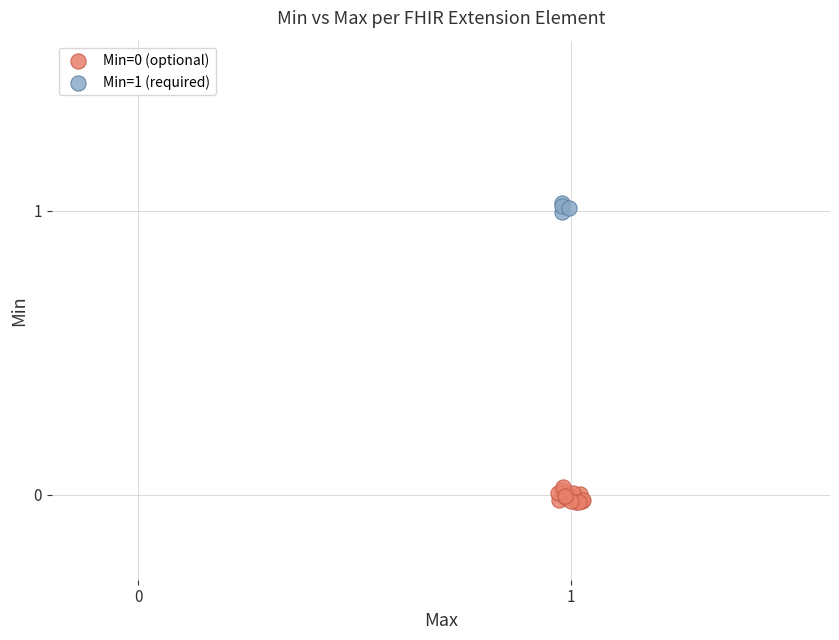

Which series contains the highest Y value?

Min=1 (required)